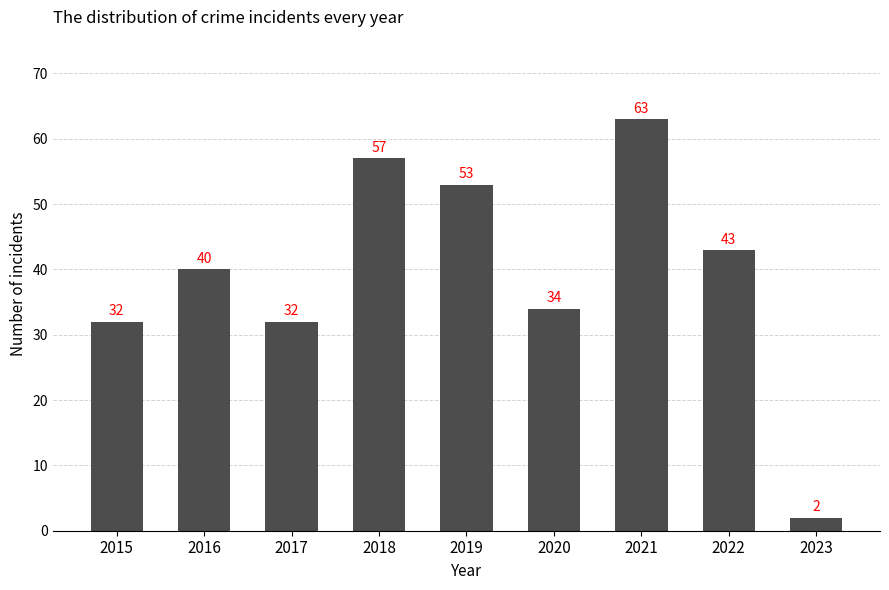

Which category has the lowest value across all series?

2023